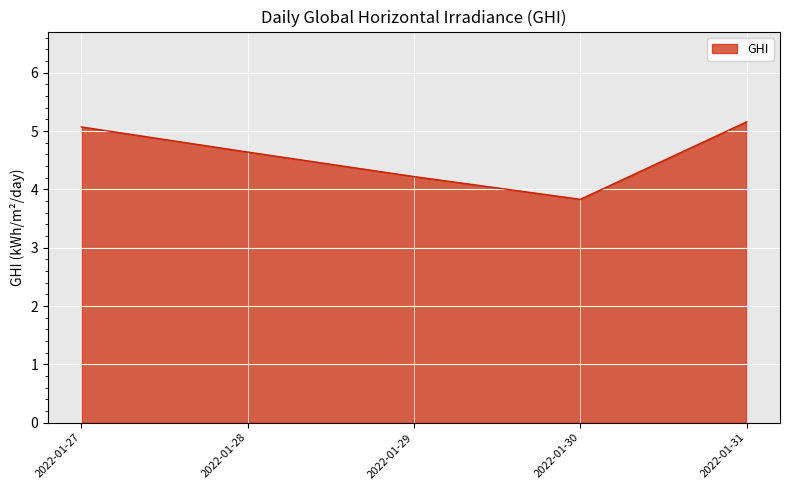

What is the sum of the values at 2022-01-29 and 2022-01-31?

9.4